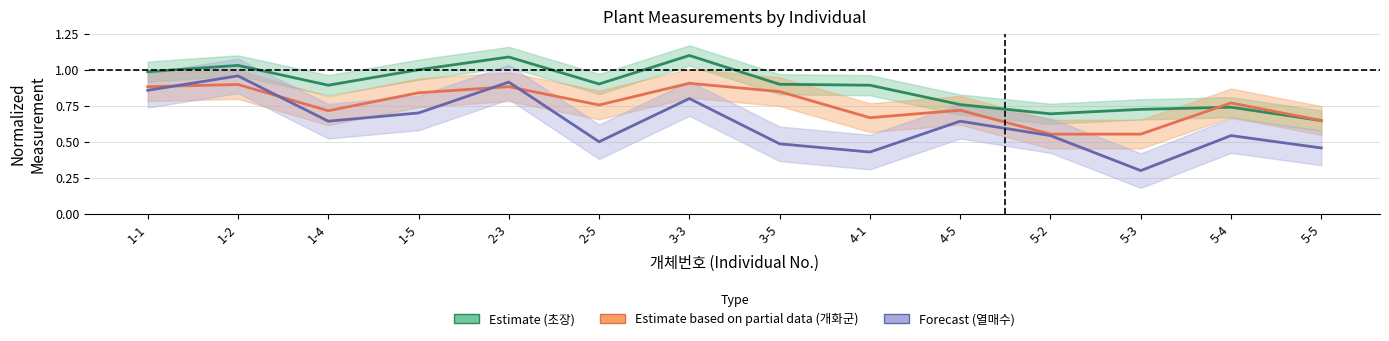

Is it true that 개화군 Partial equals 1.4 at 1-1?

False